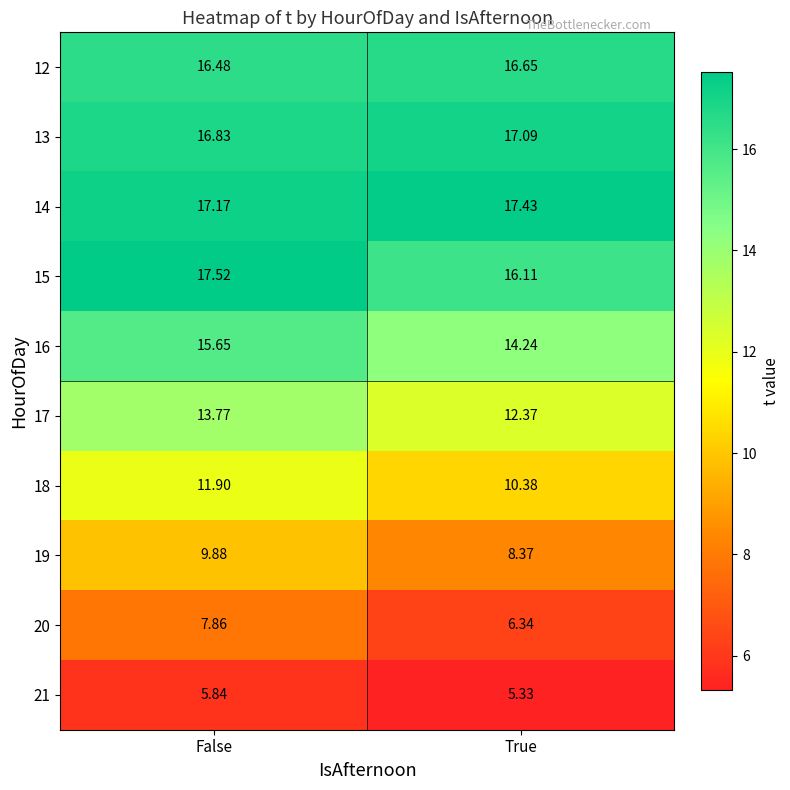

Which label corresponds to the smallest value in the chart?

True